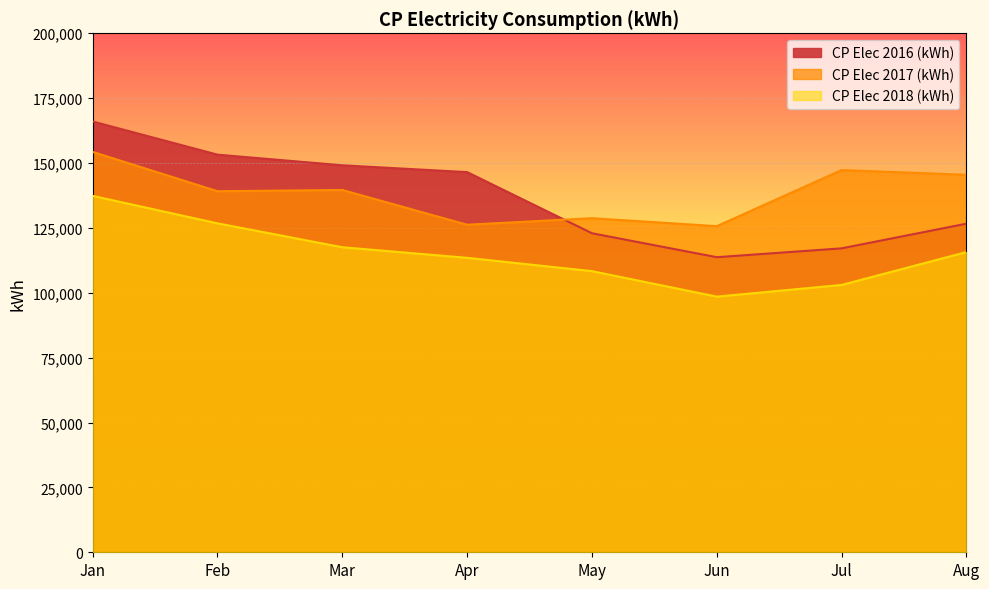

What is the difference between the second highest and second lowest values in the CP Elec 2018 (kWh) series?

23728